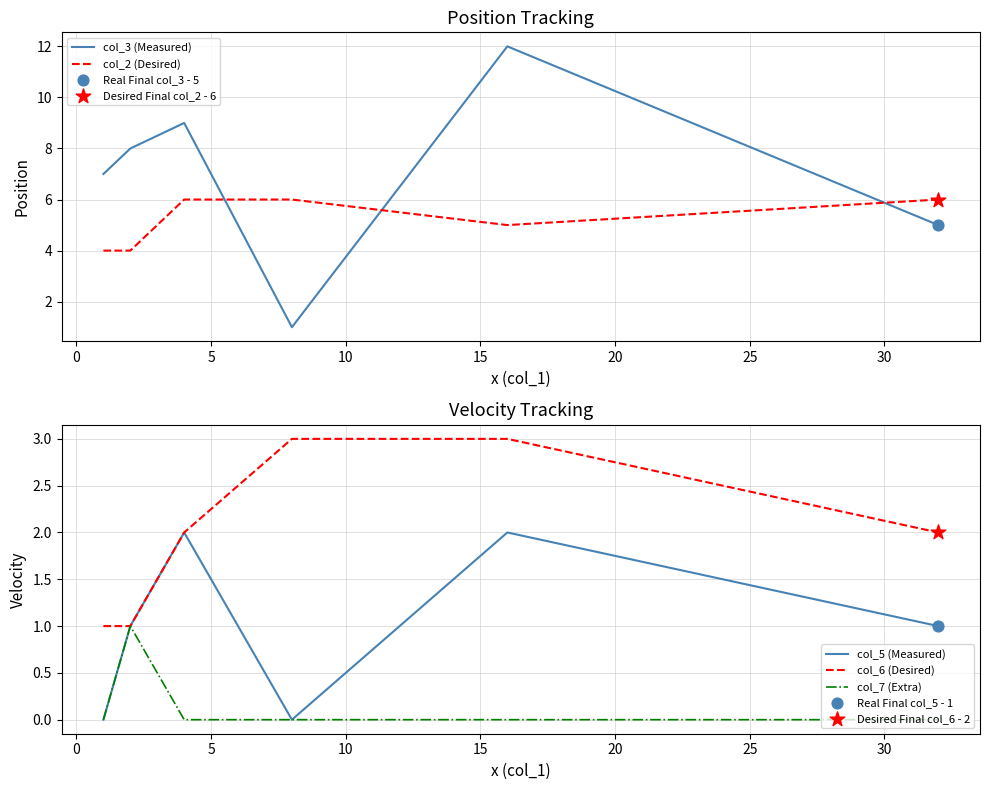

What is the maximum value for col_6 (Desired)?

3